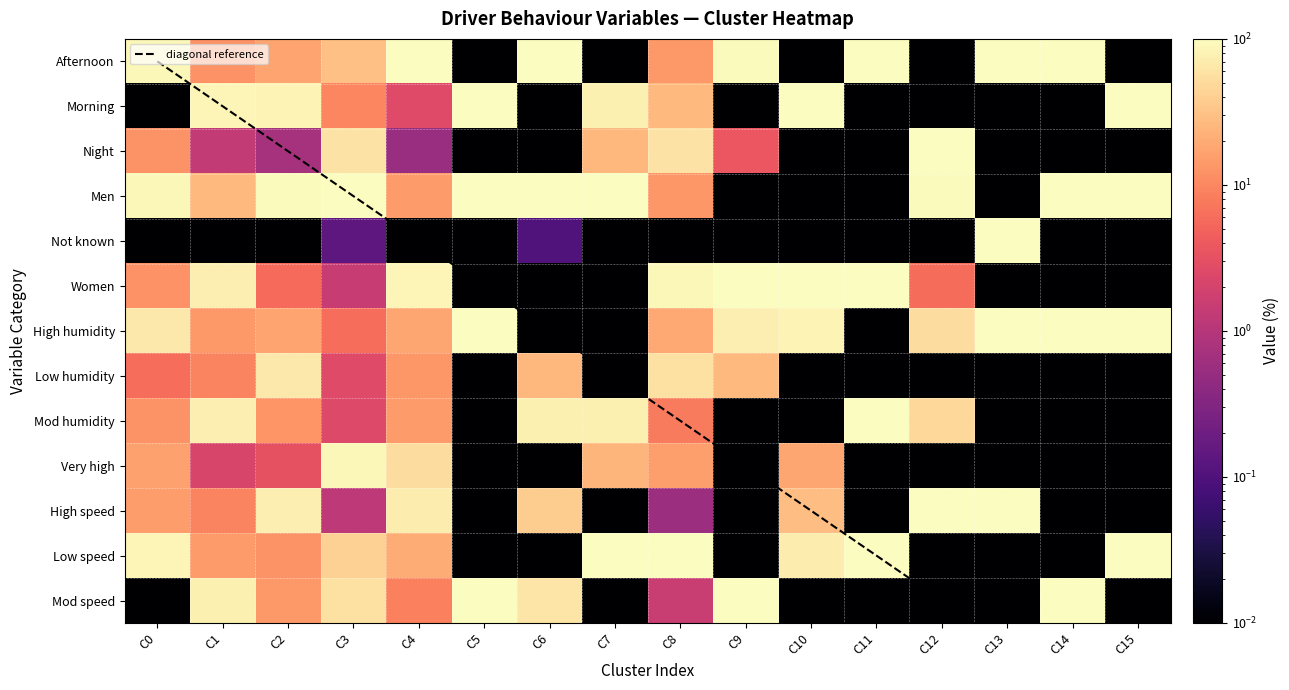

Read the Low humidity value at C3.

2.6